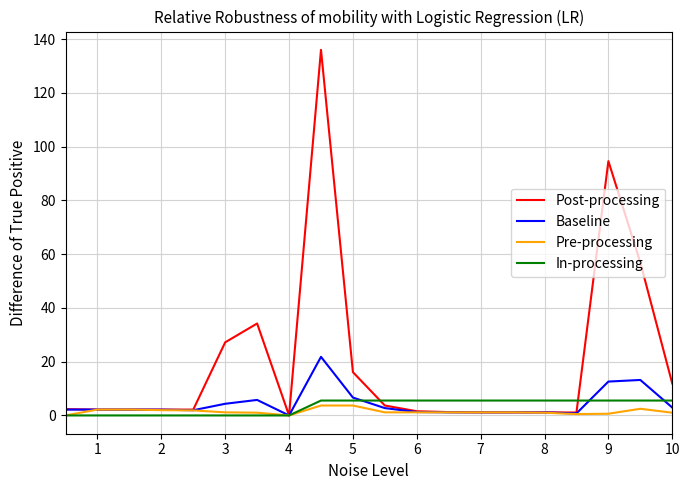

Which series has the largest total across all categories?

Post-processing